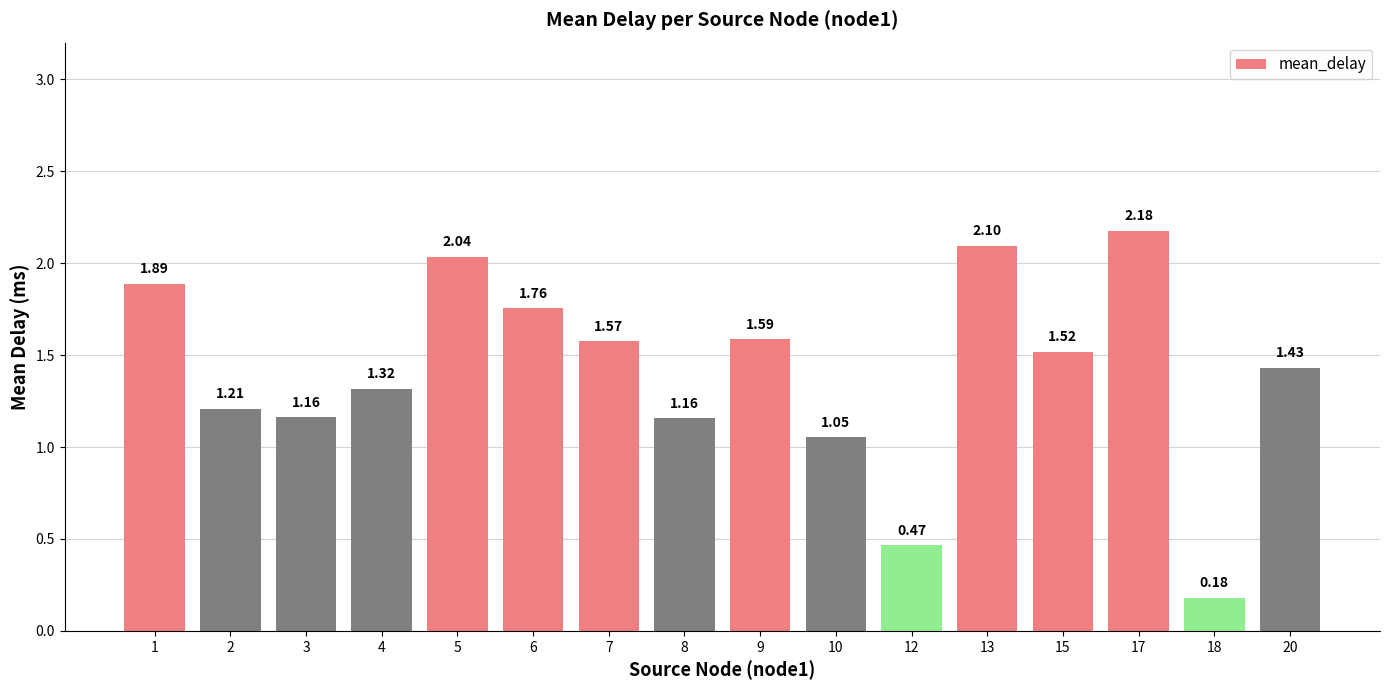

What is the difference between the values at 6 and 17?

0.4